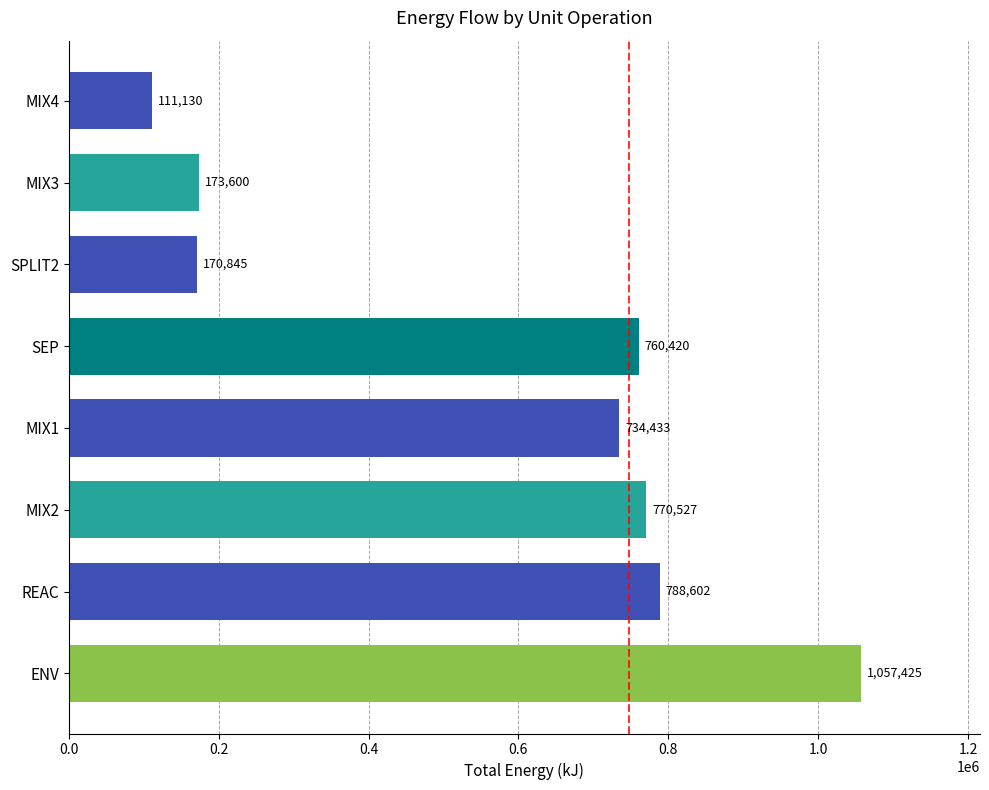

How many bars are there in total?

8